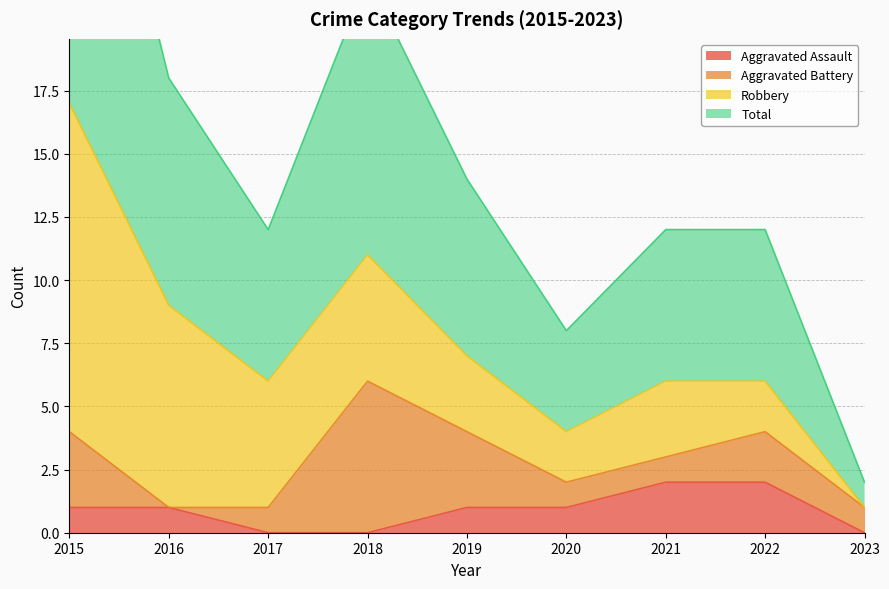

Between 2015 and 2020, which series saw the biggest shift?

Total